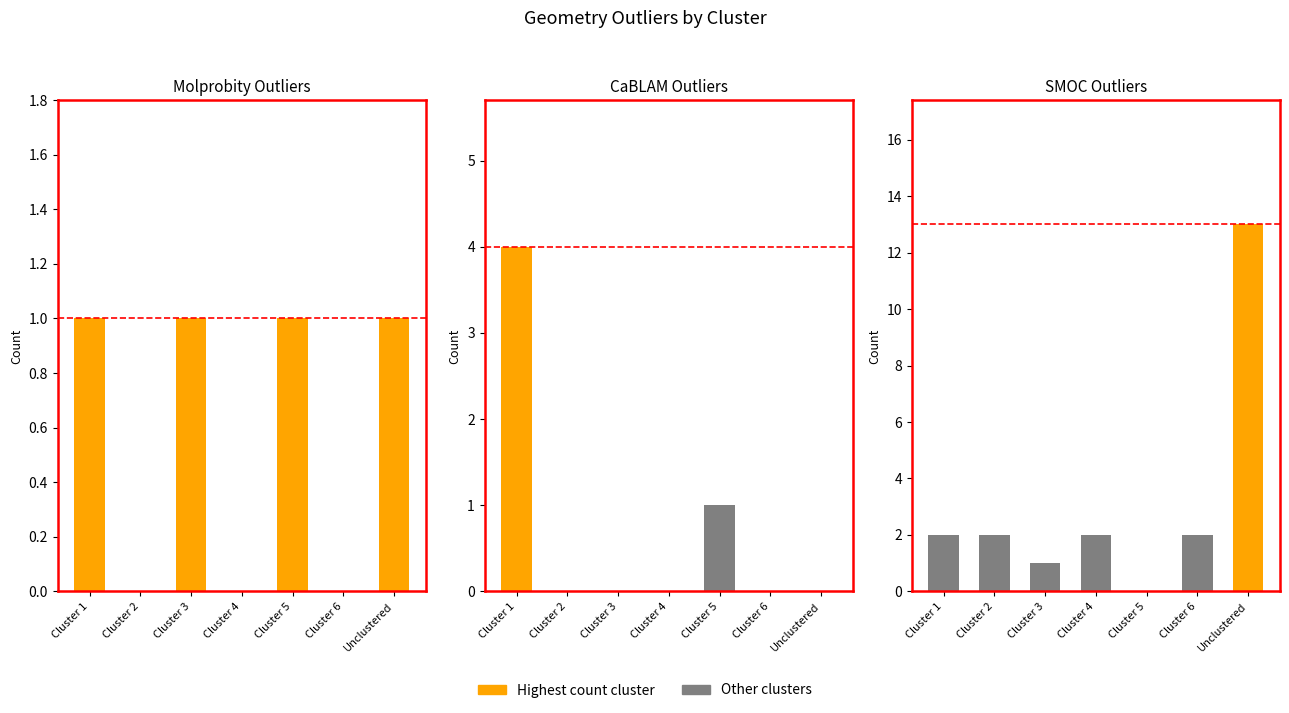

Which series has the widest spread of values?

SMOC_outliers